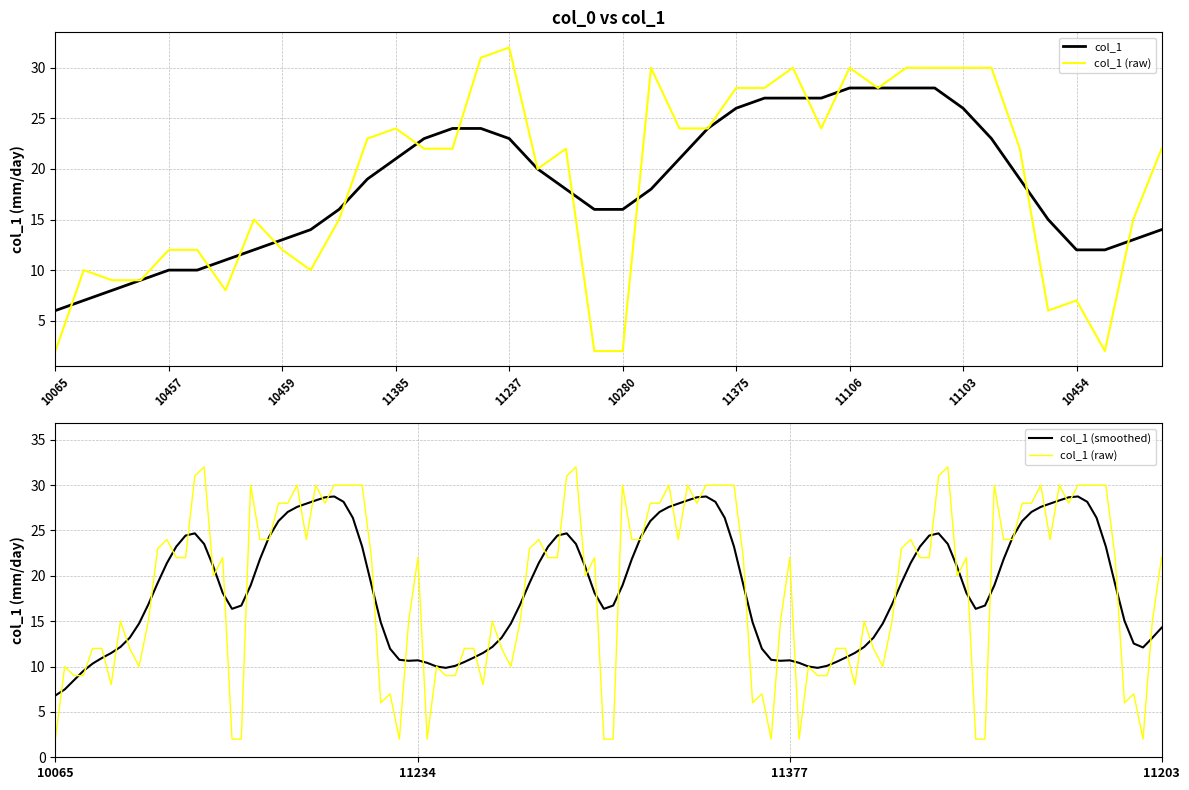

Reading left to right, transcribe all the data shown in this chart.

2	10	9	9	12	12	8	15	12	10	15	23	24	22	22	31	32	20	22	2	2	30	24	24	28	28	30	24	30	28	30	30	30	30	22	6	7	2	15	22